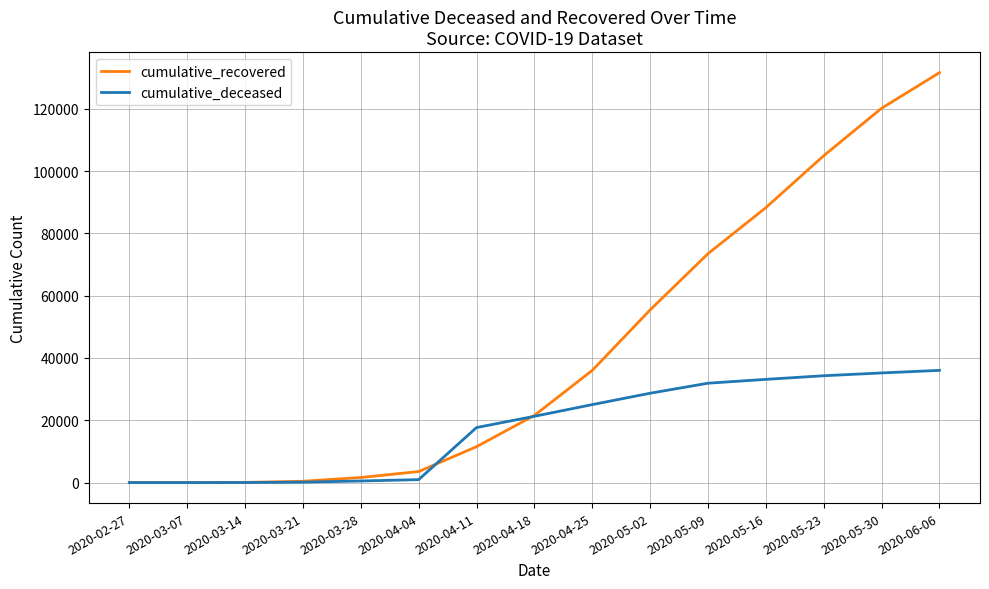

How many categories are shown in the chart?

15